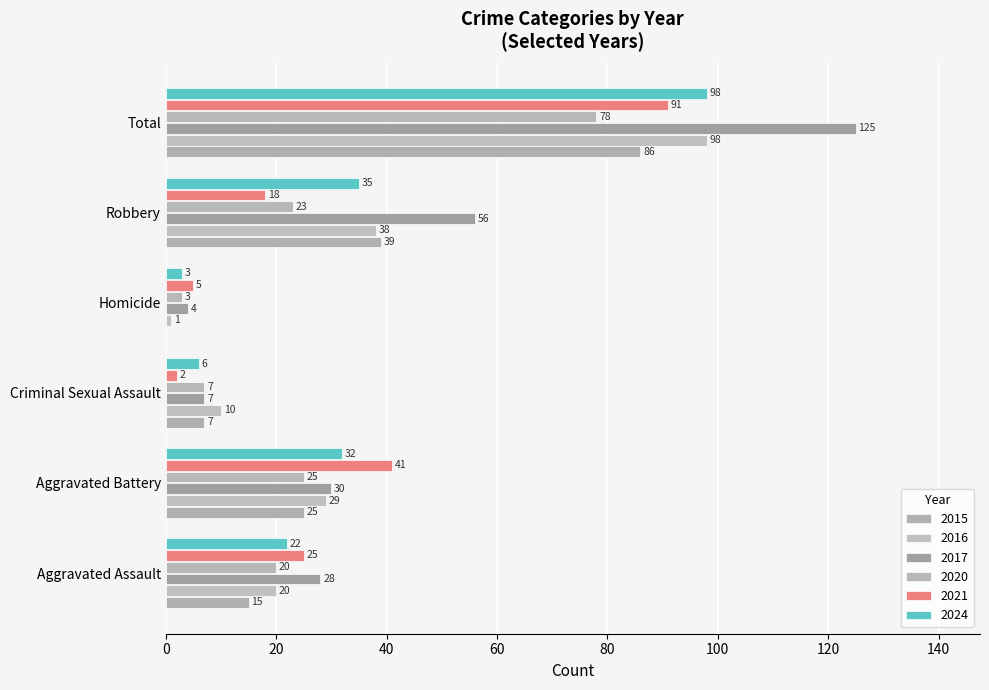

What is the minimum value for 2016?

1